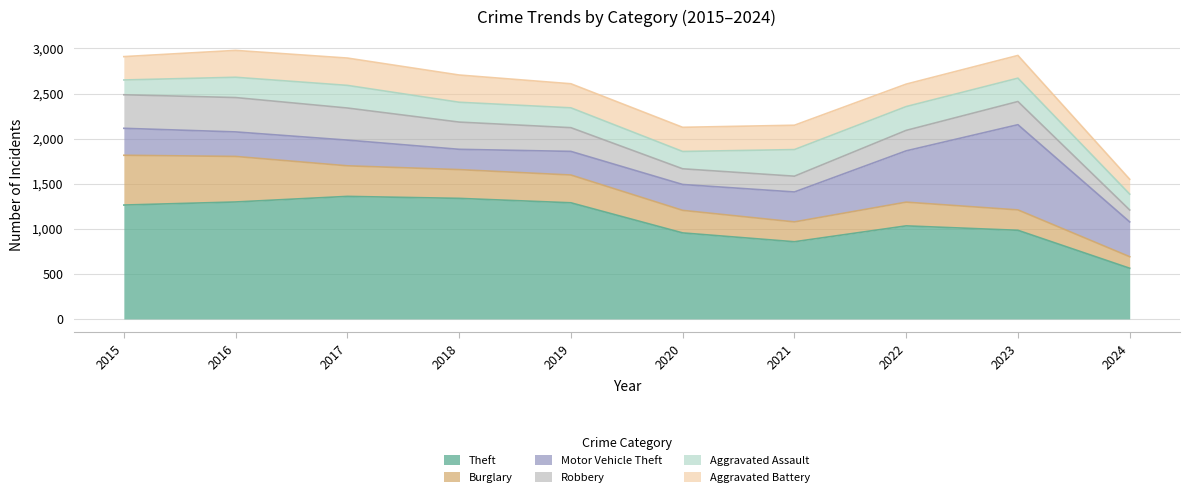

Which series has the largest total across all categories?

Theft